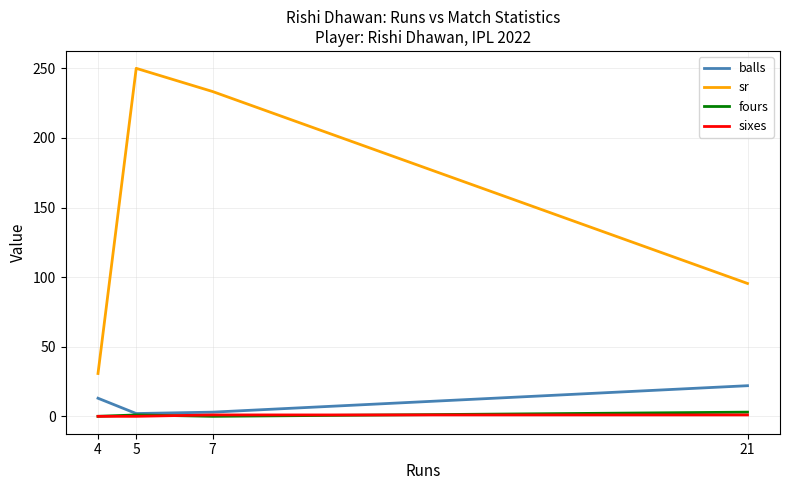

What are all the series names shown in the legend?

balls, sr, fours, sixes